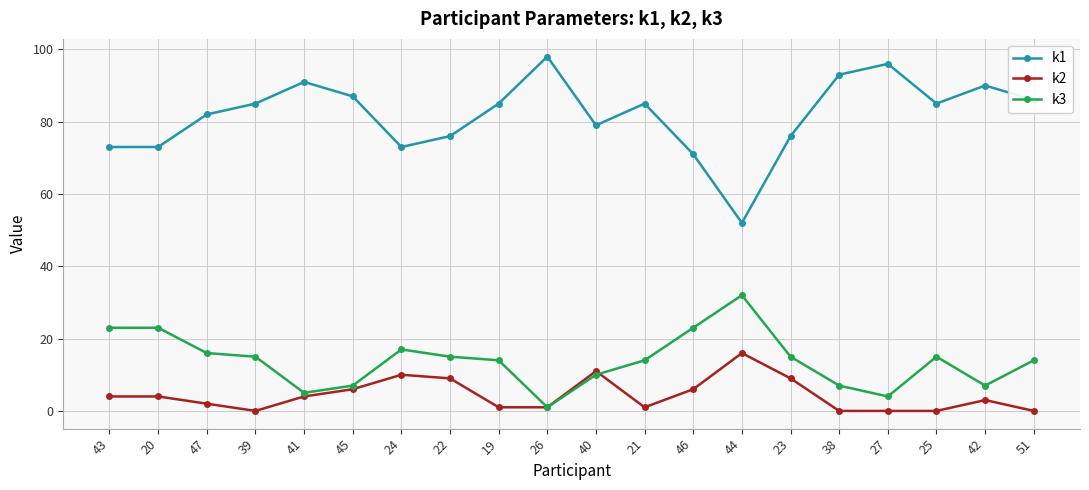

Which series has the largest total across all categories?

k1